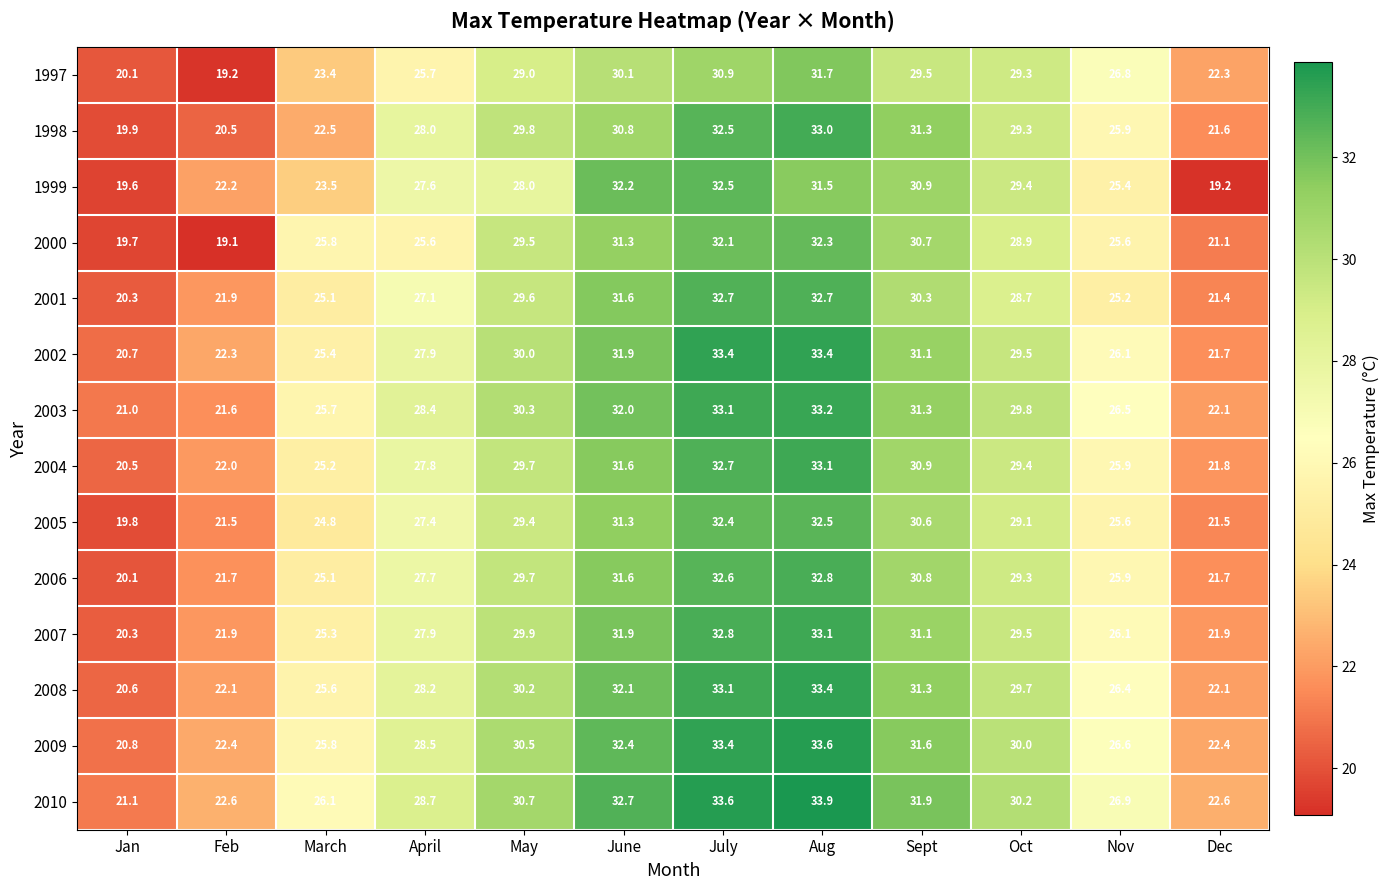

The value of 2006 at June is 31.6. True or false?

True